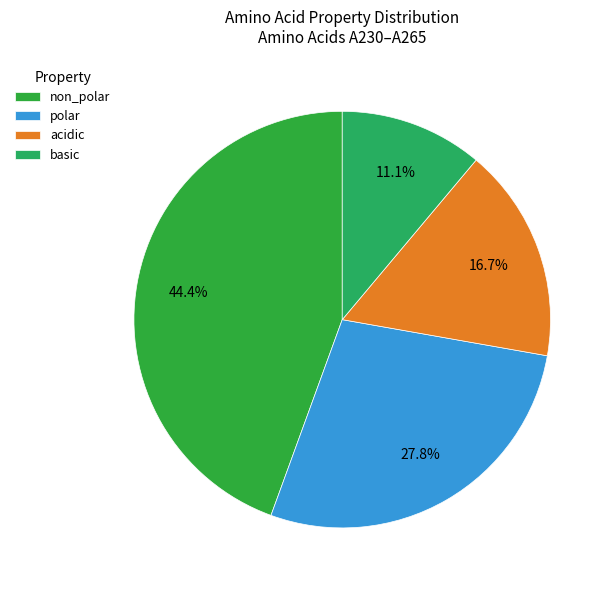

Which category has the biggest portion of the pie?

non_polar